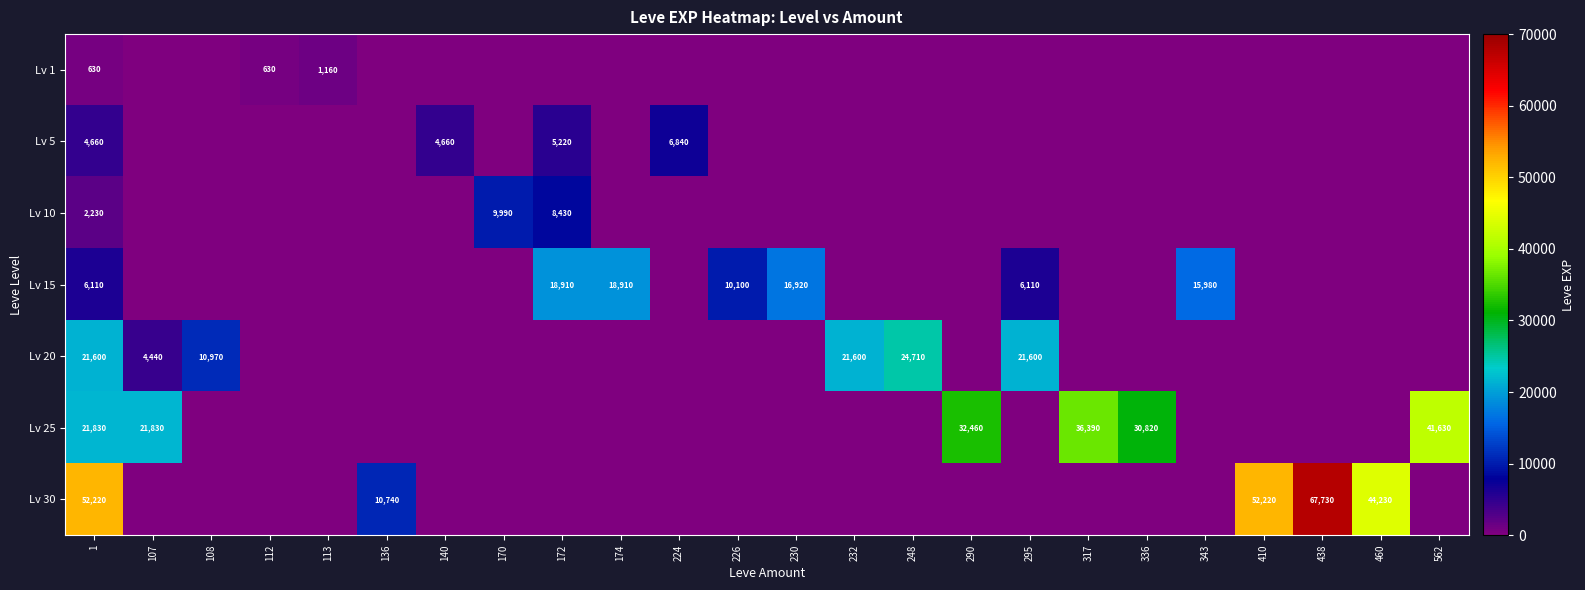

The Lv 10 series shows 1517 at 1. True or false?

False